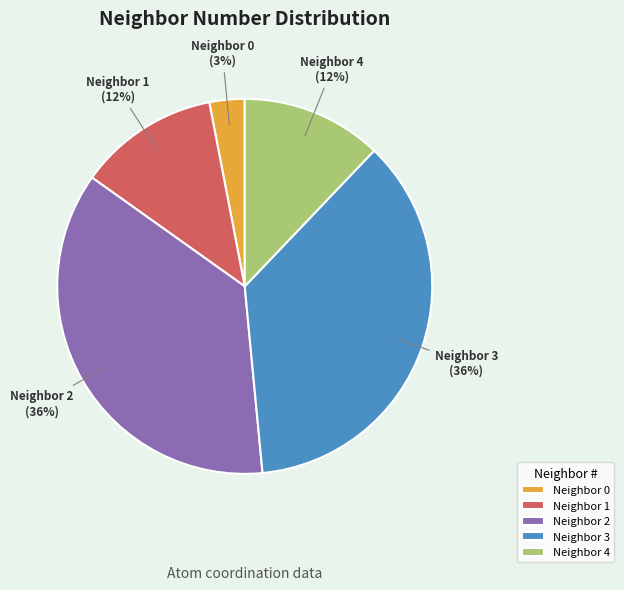

Do Neighbor 0 and Neighbor 4 together represent more than half of the pie?

No